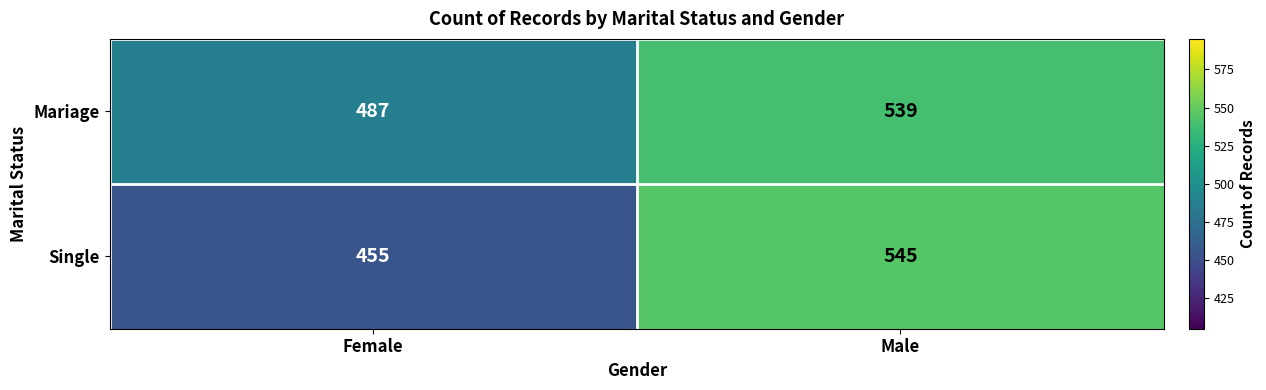

Reading left to right, extract all data points from this chart.

Mariage: 487	539
Single: 455	545